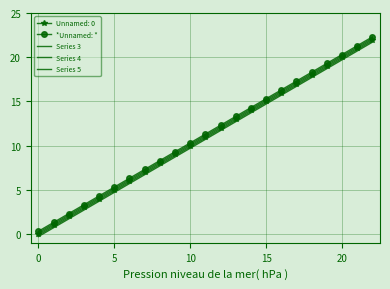

Which category has the highest value in the Series 4 series?

22